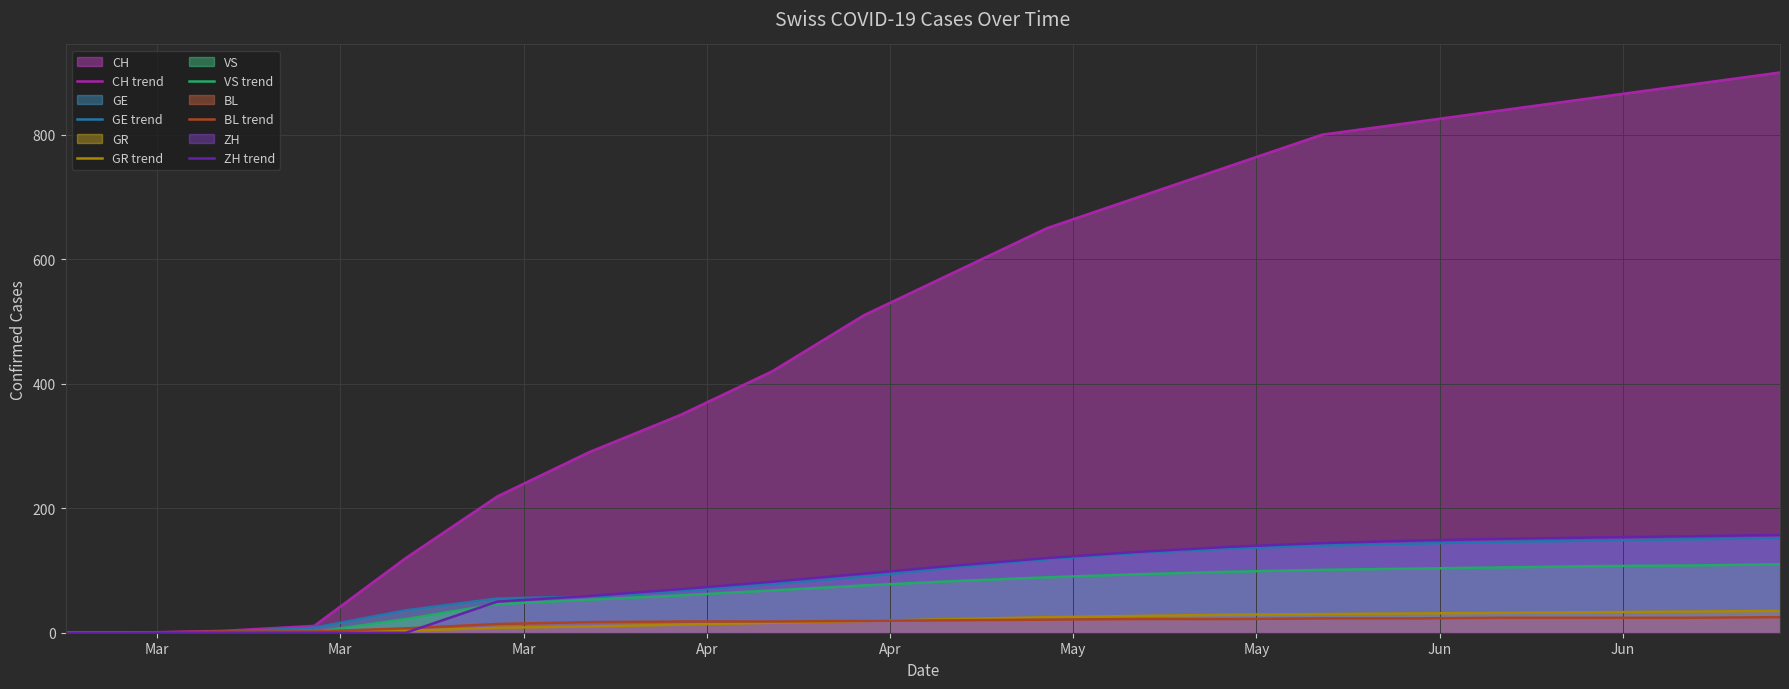

Which series has the largest total across all categories?

CH trend